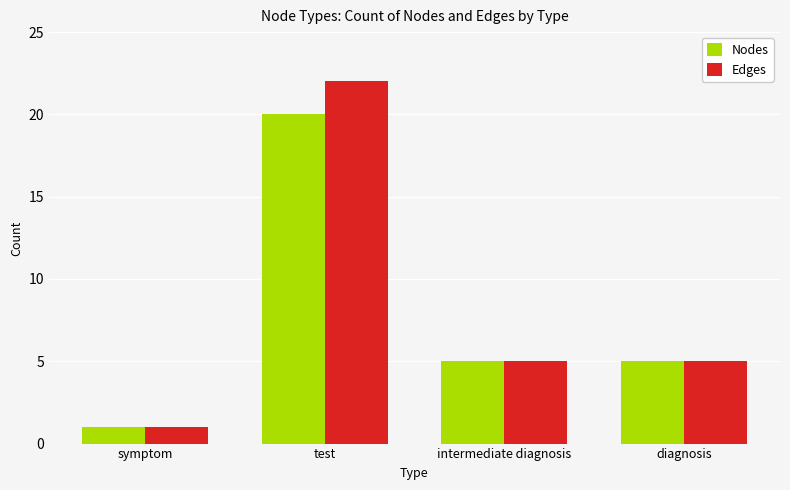

Which category has the highest value across all series?

test